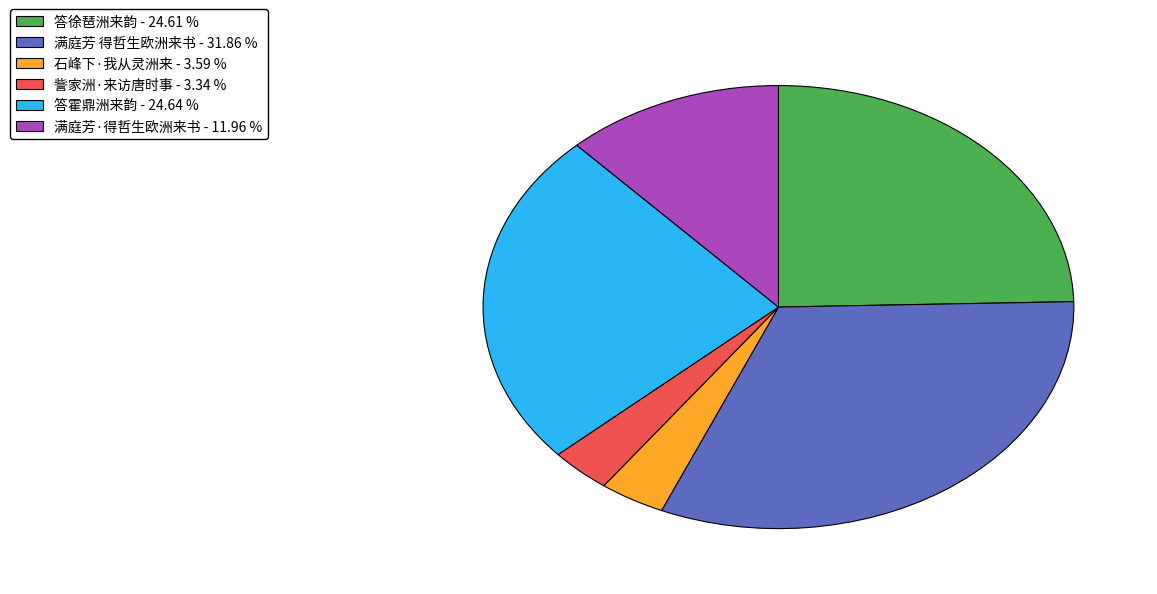

Which has a higher value, 訾家洲·来访唐时事 or 答霍鼎洲来韵?

答霍鼎洲来韵